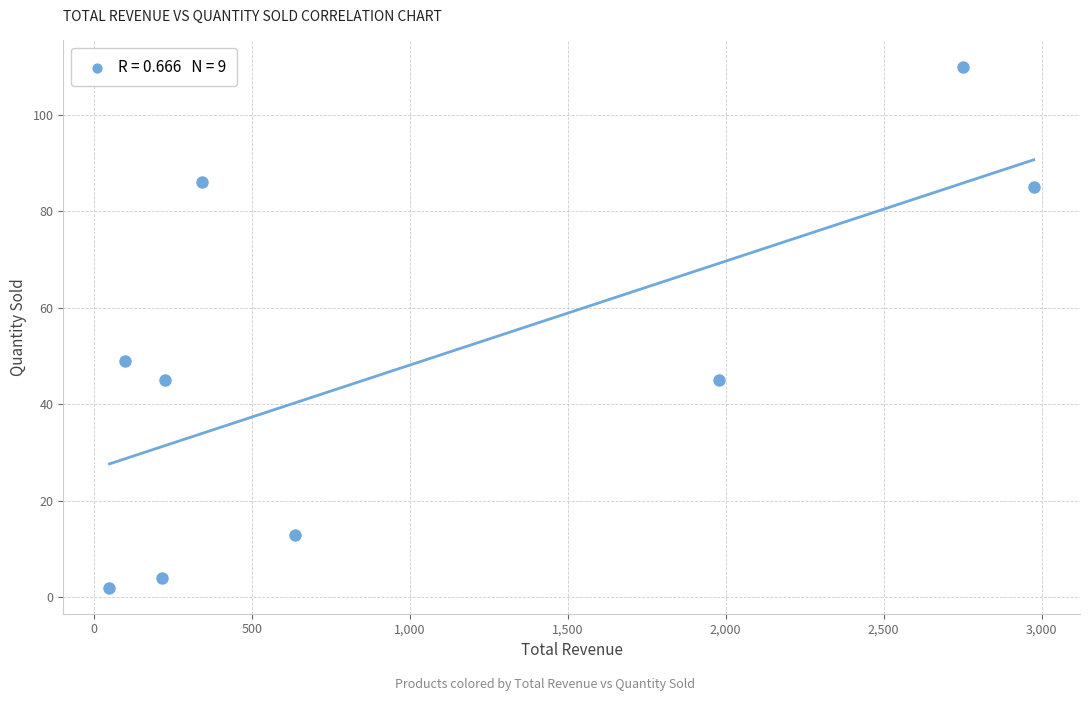

What Y value in the scatter plot is closest to 56?

49